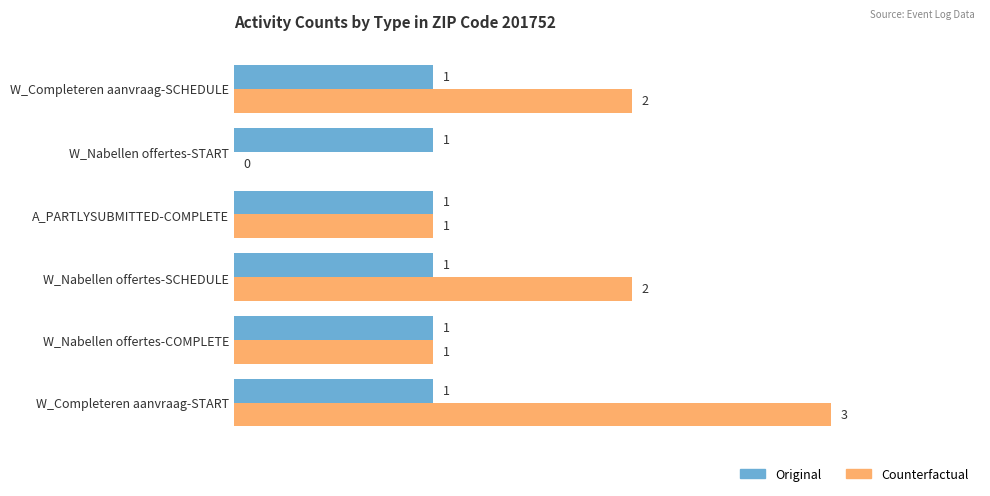

How many Counterfactual values are between 1 and 2?

4